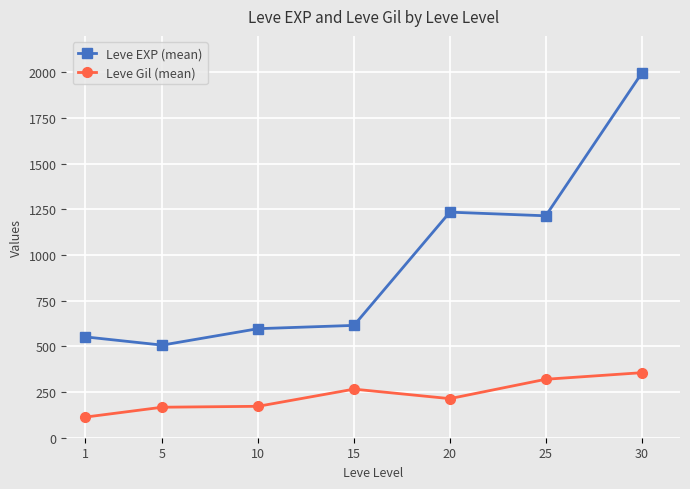

At how many categories does at least one series exceed 1727?

1